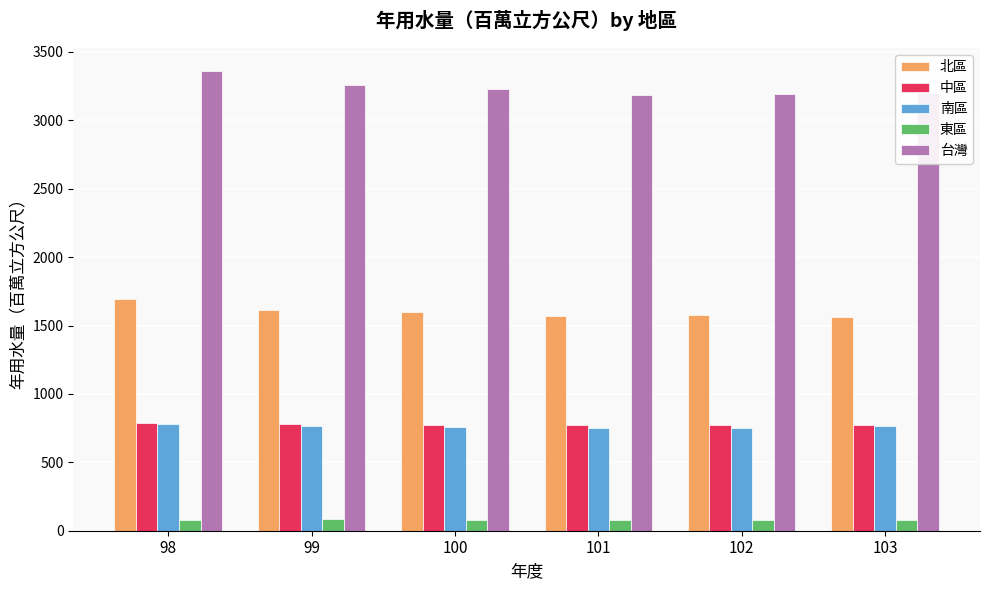

Are the bars grouped side by side (vs. stacked)?

Yes